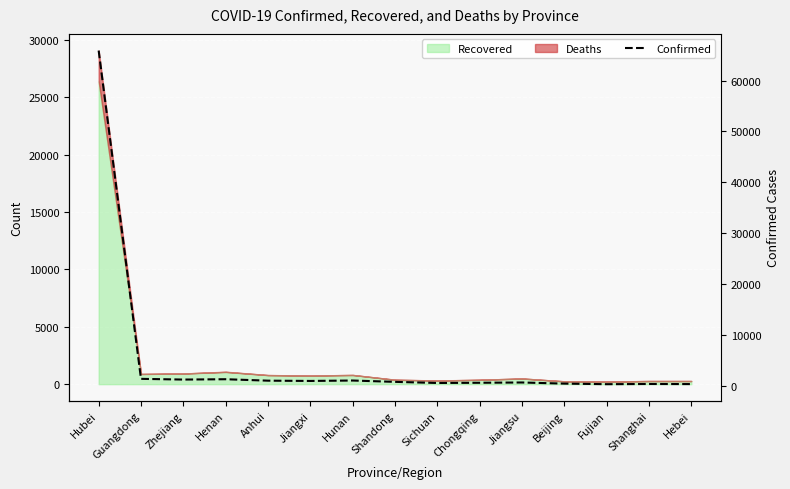

Rank the categories by value from highest to lowest.

Hubei, Guangdong, Henan, Zhejiang, Hunan, Anhui, Jiangxi, Shandong, Jiangsu, Chongqing, Sichuan, Beijing, Shanghai, Hebei, Fujian